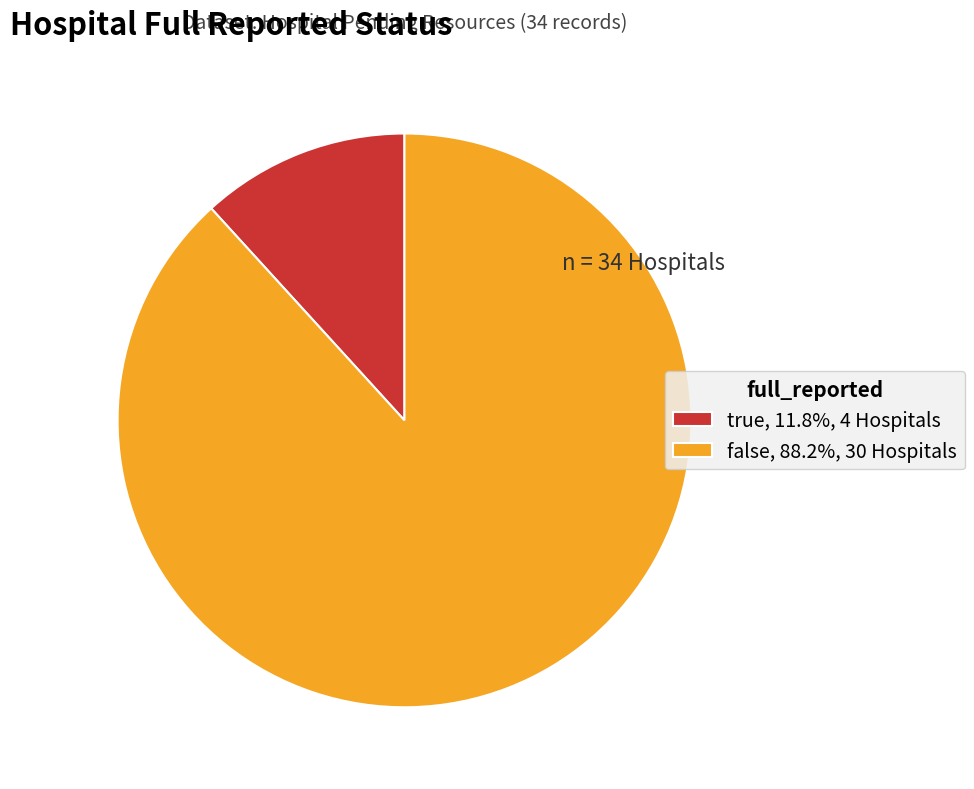

How many segments does this pie chart have?

2